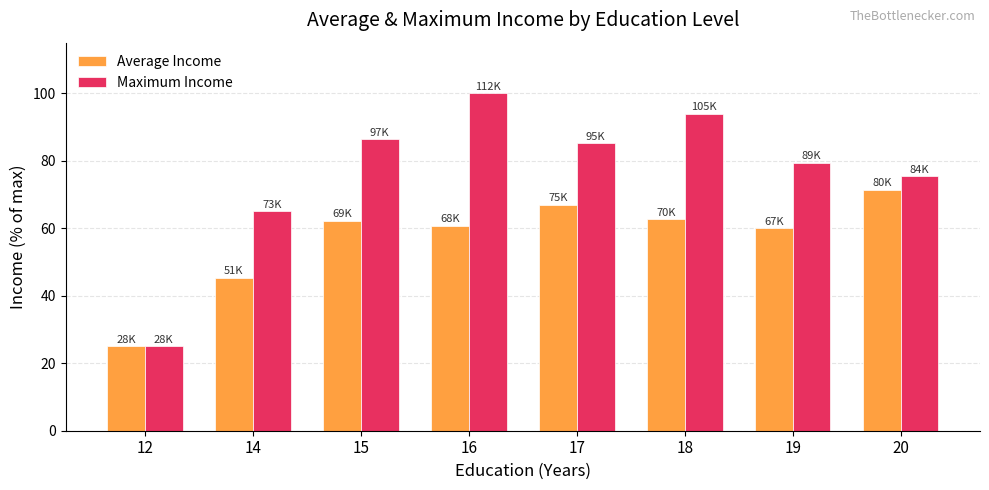

At which category does the chart reach its minimum across all series?

12